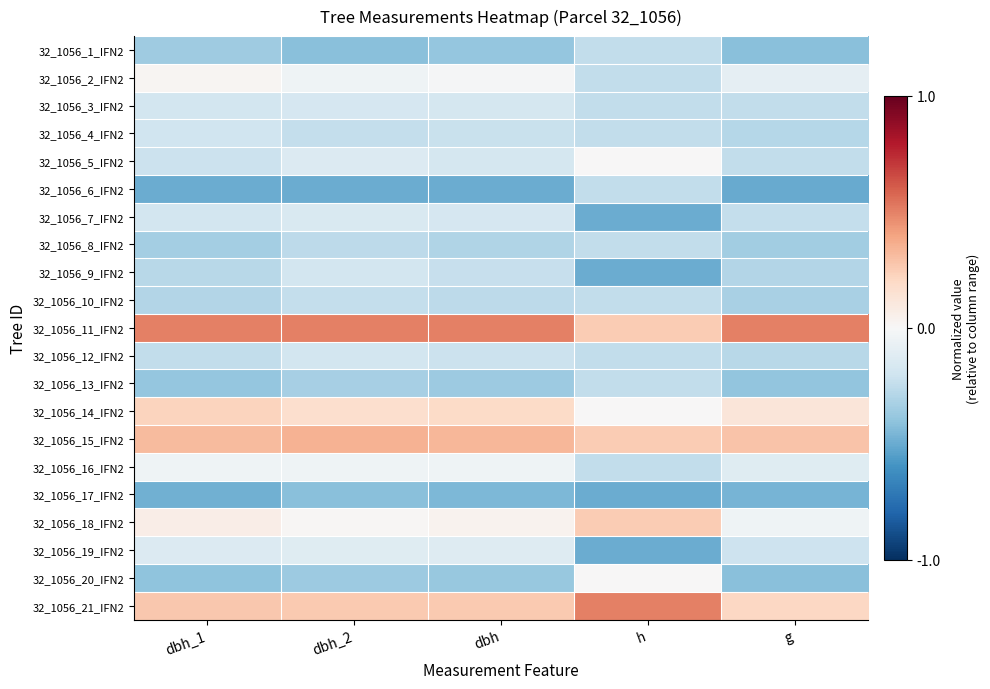

At which category is the sum across all series the highest?

dbh_2